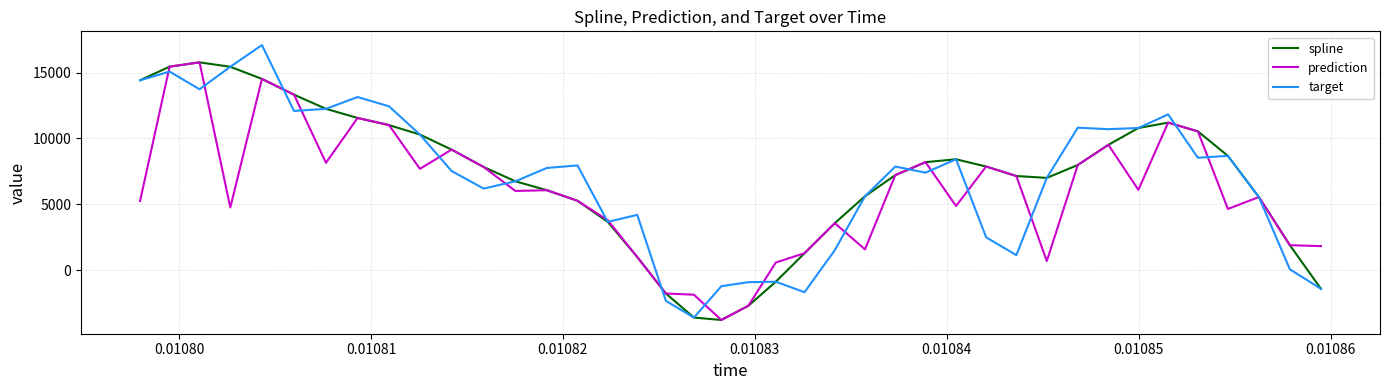

What is the greatest value displayed?

17092.3